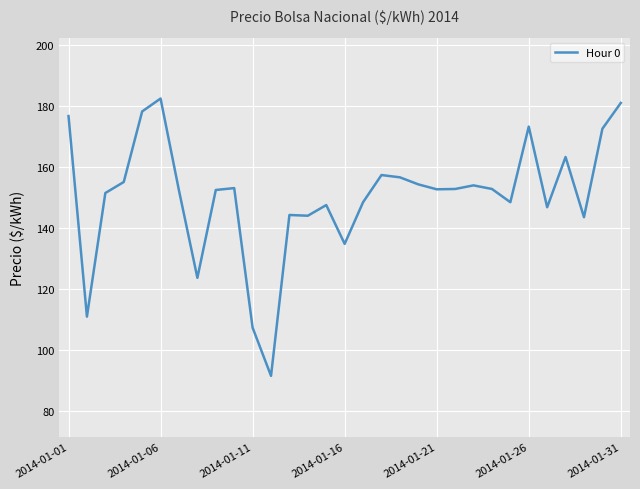

What is the greatest value displayed?

182.5